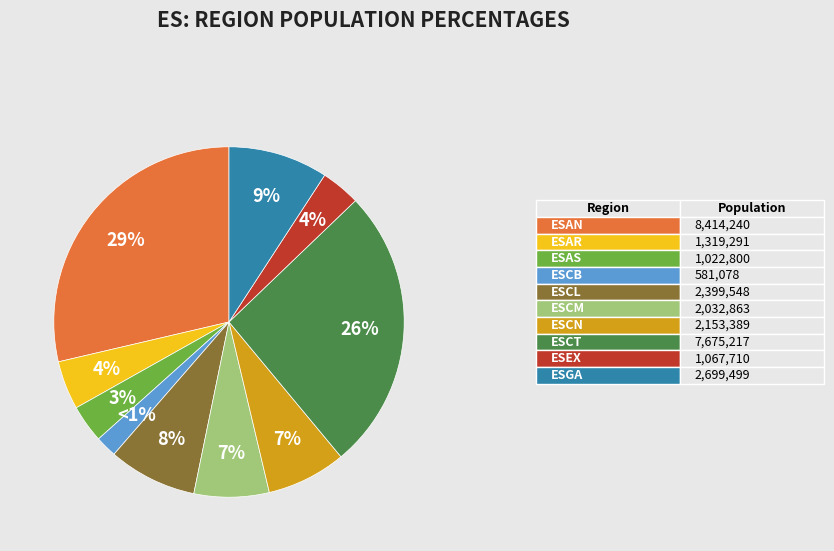

To the nearest percent, what percentage of the pie is ESAS?

3%